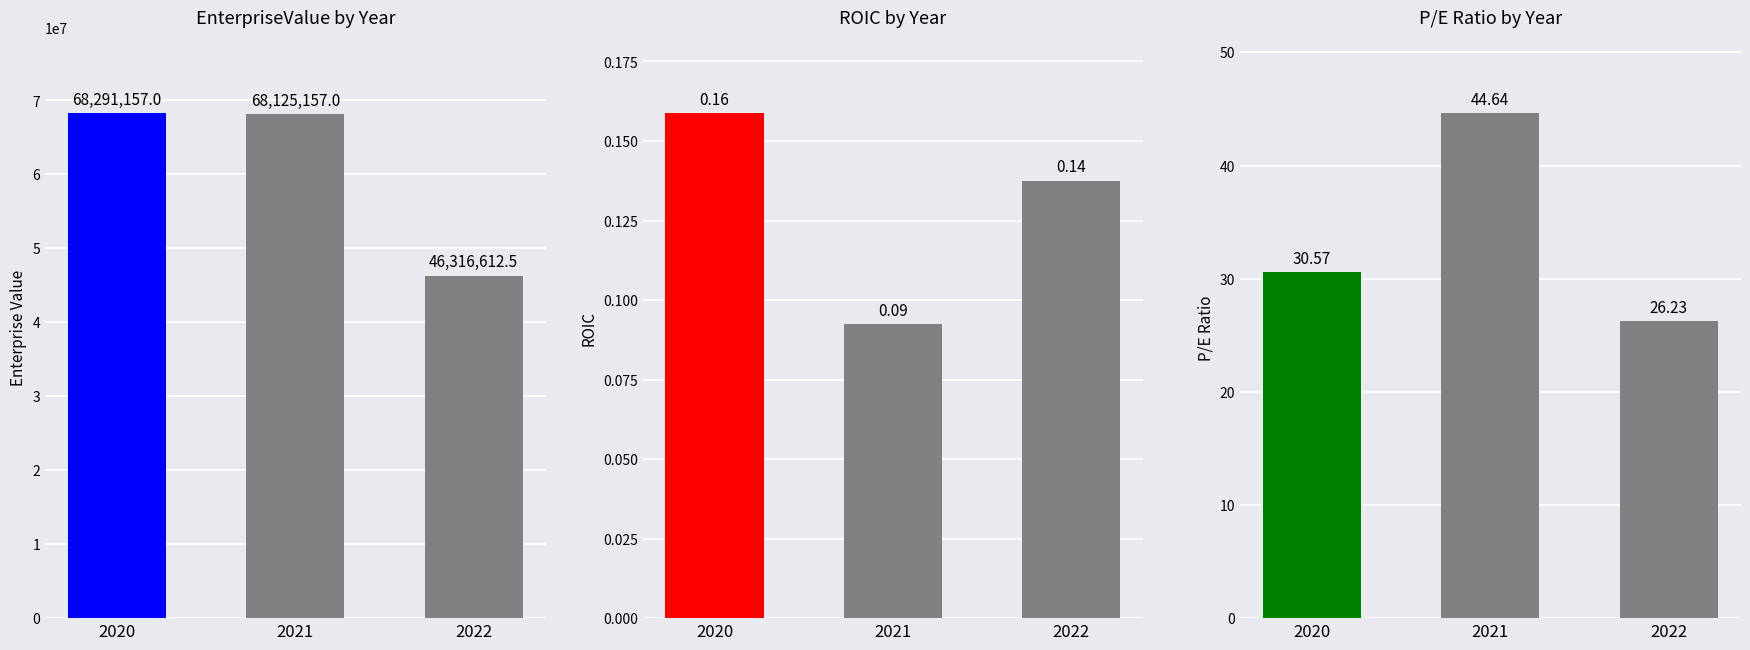

What is the minimum value shown in the chart?

0.1